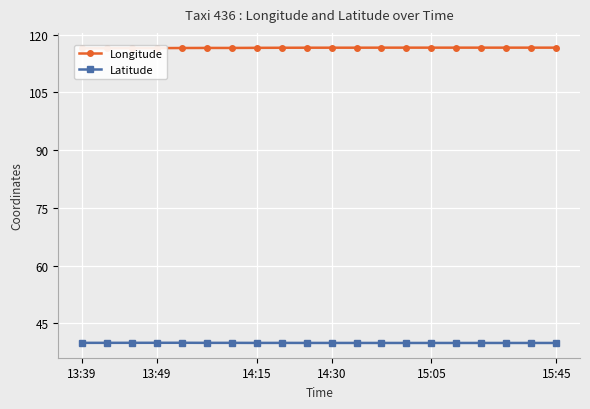

The value of Latitude at 13:49 is 55.9. True or false?

False